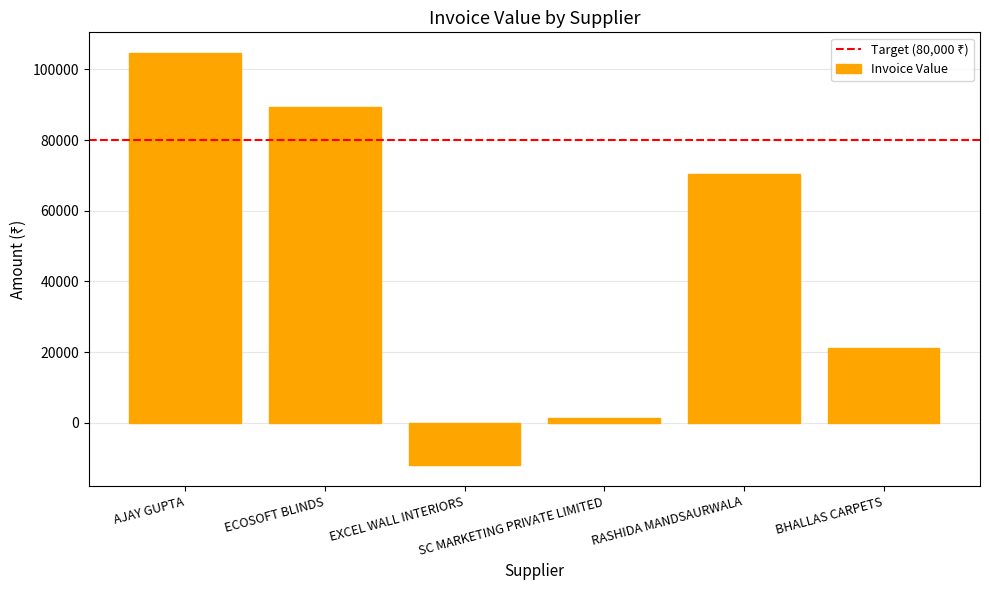

What is the minimum value shown in the chart?

-12054